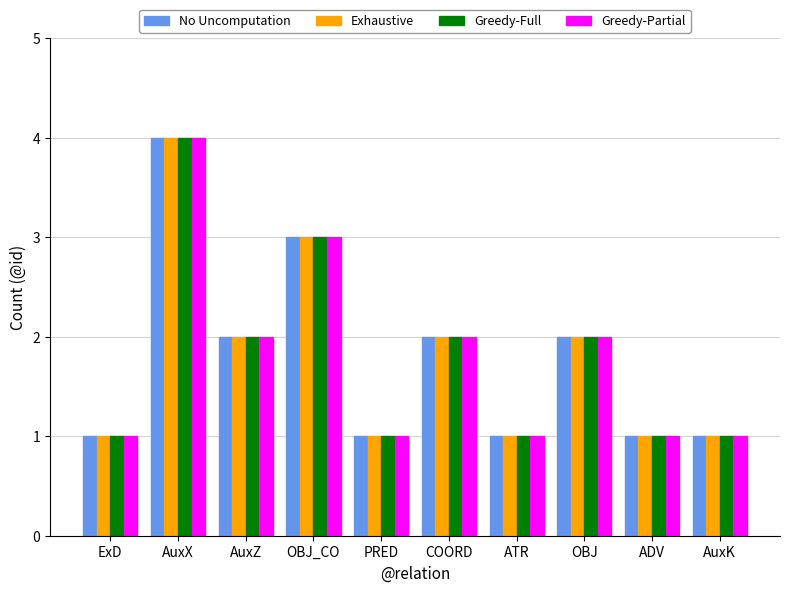

At which category is the sum across all series the highest?

AuxX